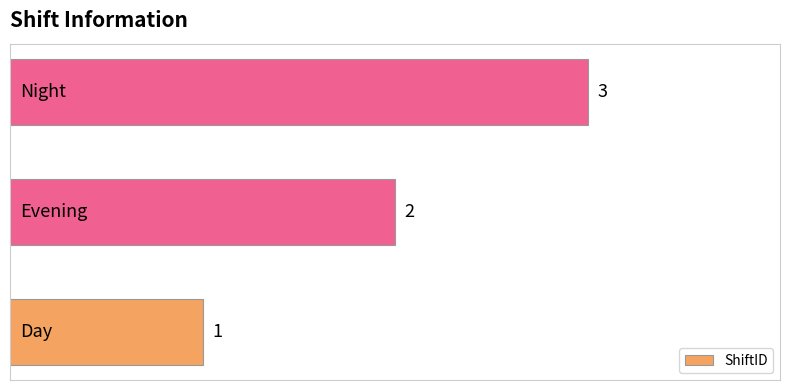

Count the values in the range 1 to 3.

3